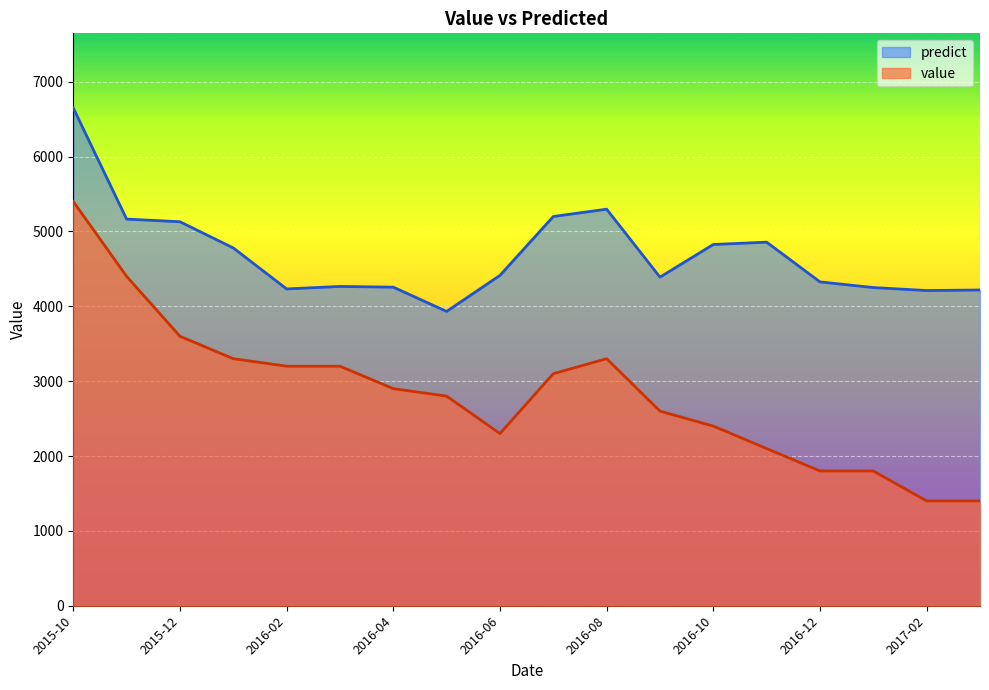

True or false: value and predict cross at least once.

False